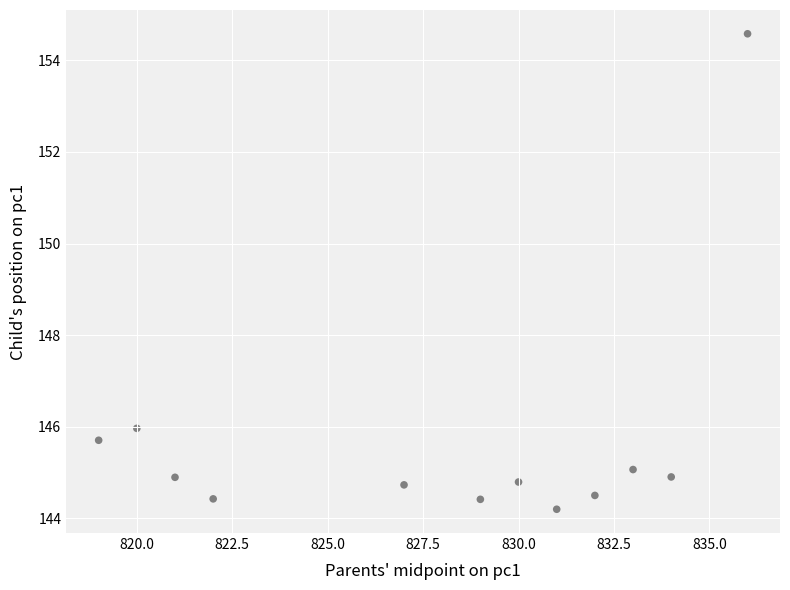

What is the average Y value?

145.7